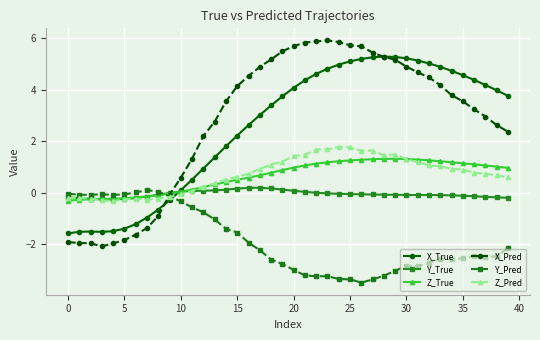

Rank the series by their maximum value, from lowest to highest.

Y_Pred, Y_True, Z_True, Z_Pred, X_True, X_Pred